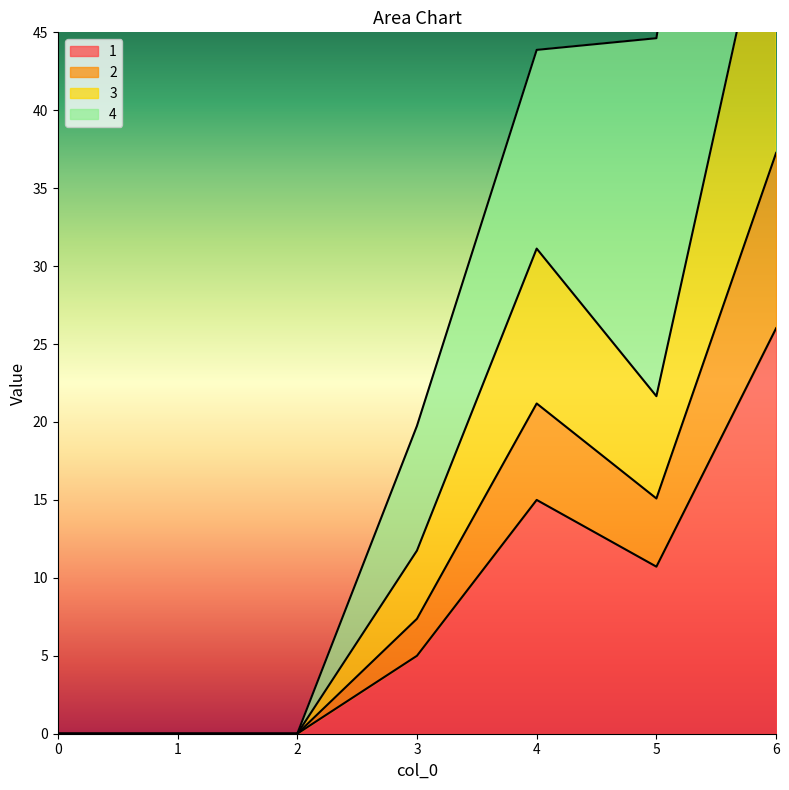

Is it true that 1 equals -11.5 at 2?

False